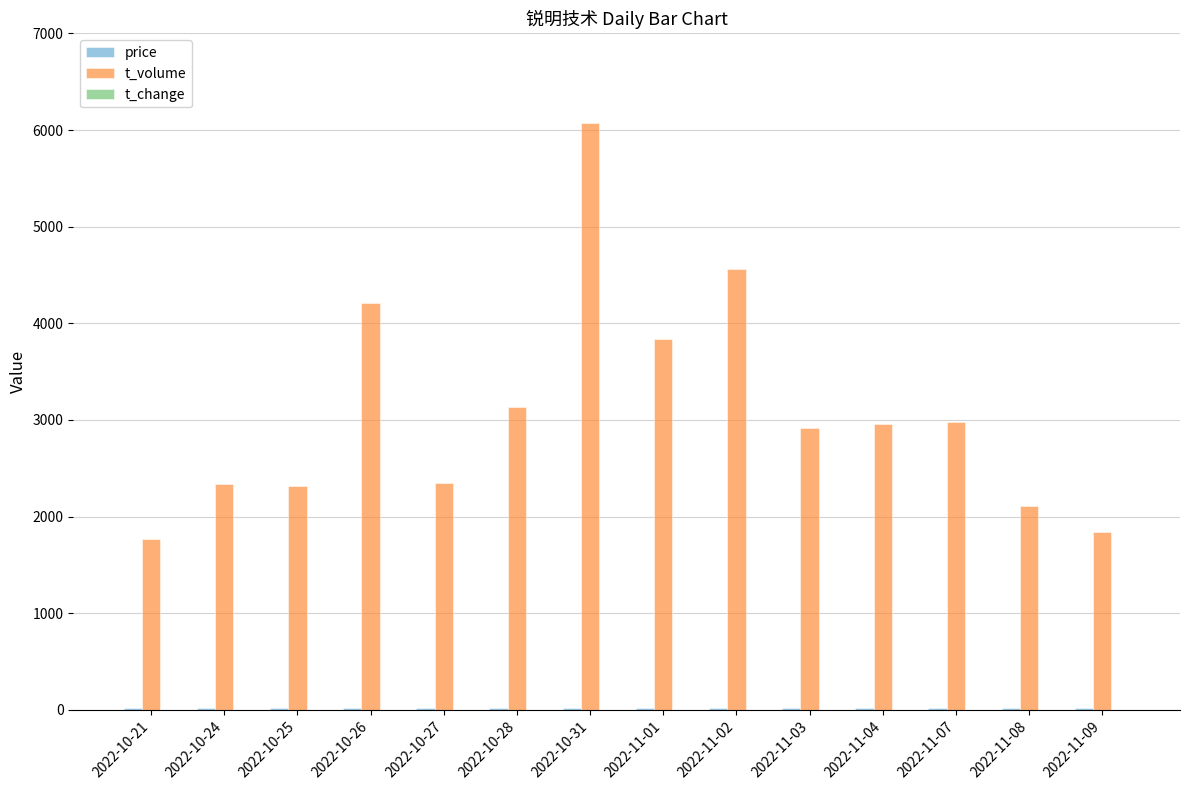

Are the bars grouped side by side (vs. stacked)?

Yes